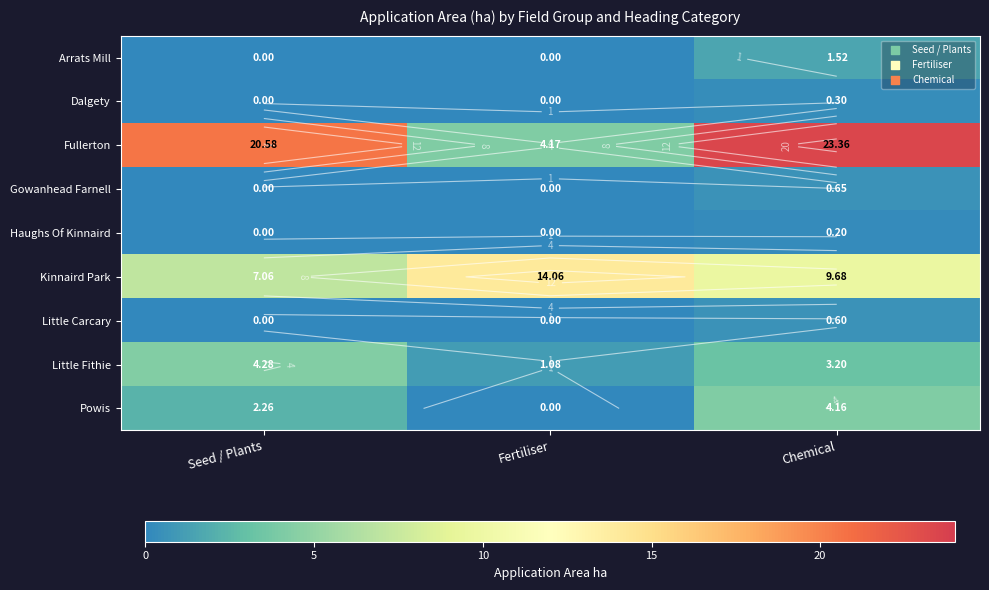

Rank the categories by Arrats Mill value from lowest to highest.

Seed / Plants, Fertiliser, Chemical